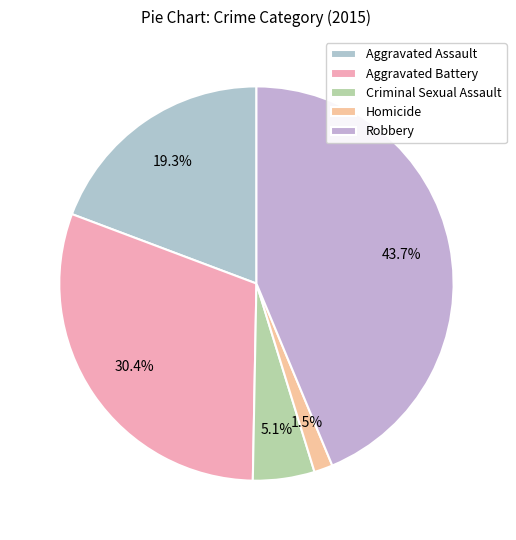

To the nearest percent, what is the difference between the Homicide and Robbery slice percentages?

42%